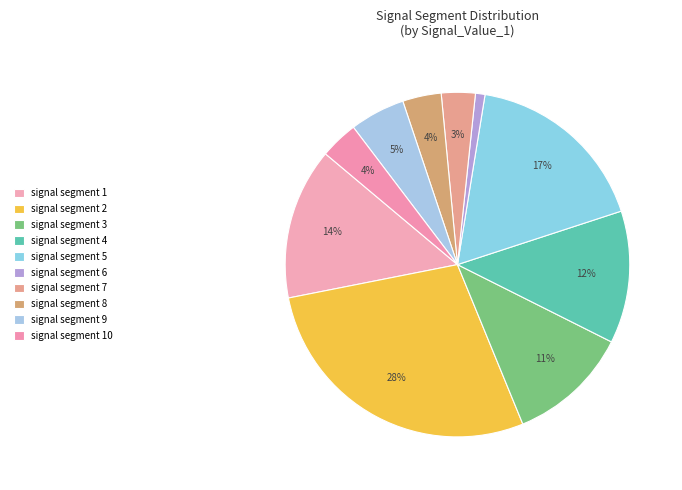

To the nearest percent, what is the combined percentage of signal segment 3 and signal segment 7?

15%